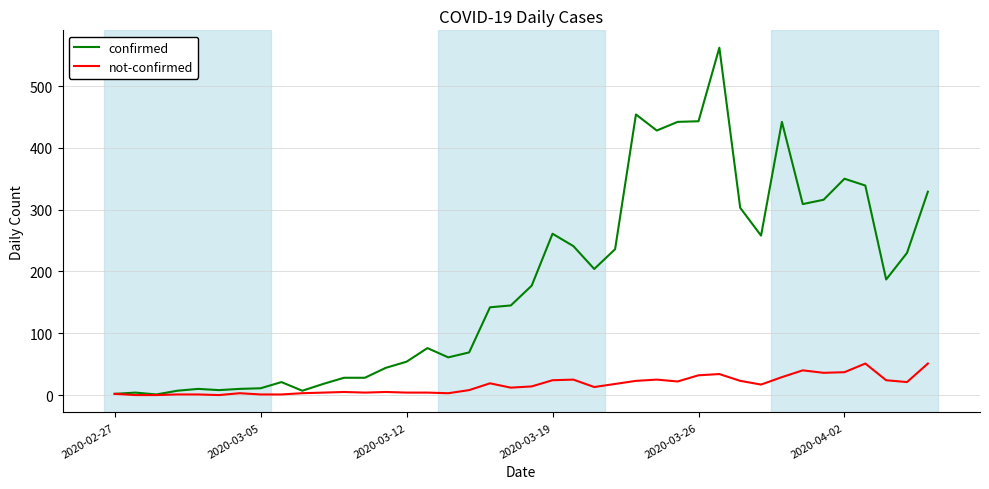

Rank the series by their average value, from highest to lowest.

confirmed, not-confirmed